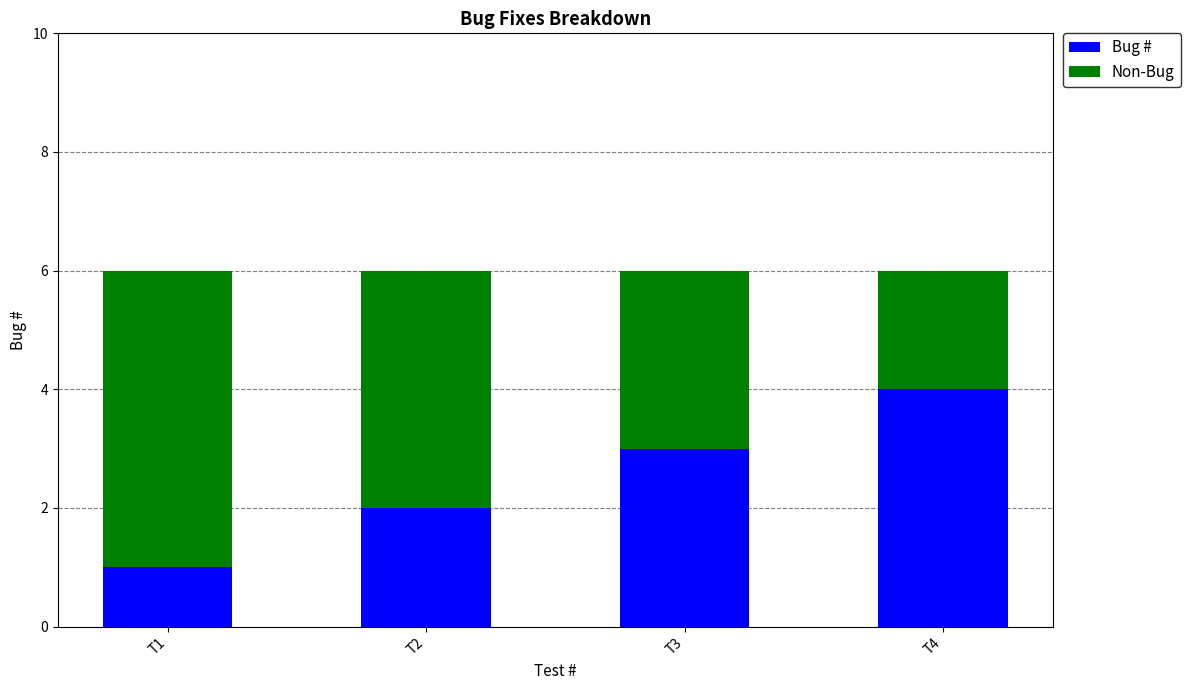

Are the bars horizontal?

No